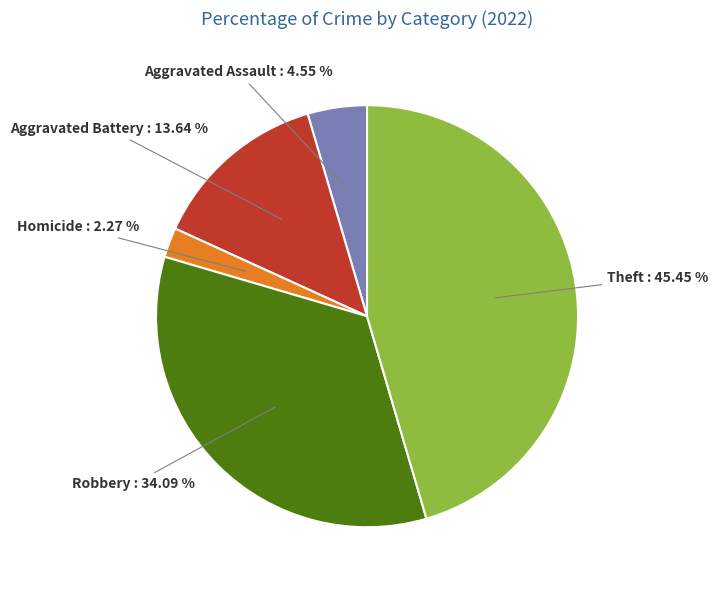

Is there any slice that represents more than half of the pie?

No